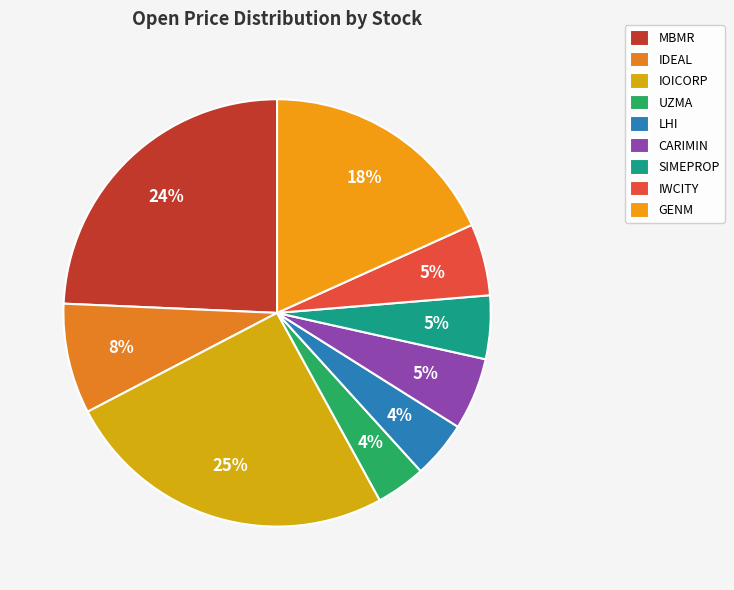

To the nearest percent, what percentage of the pie is MBMR?

24%